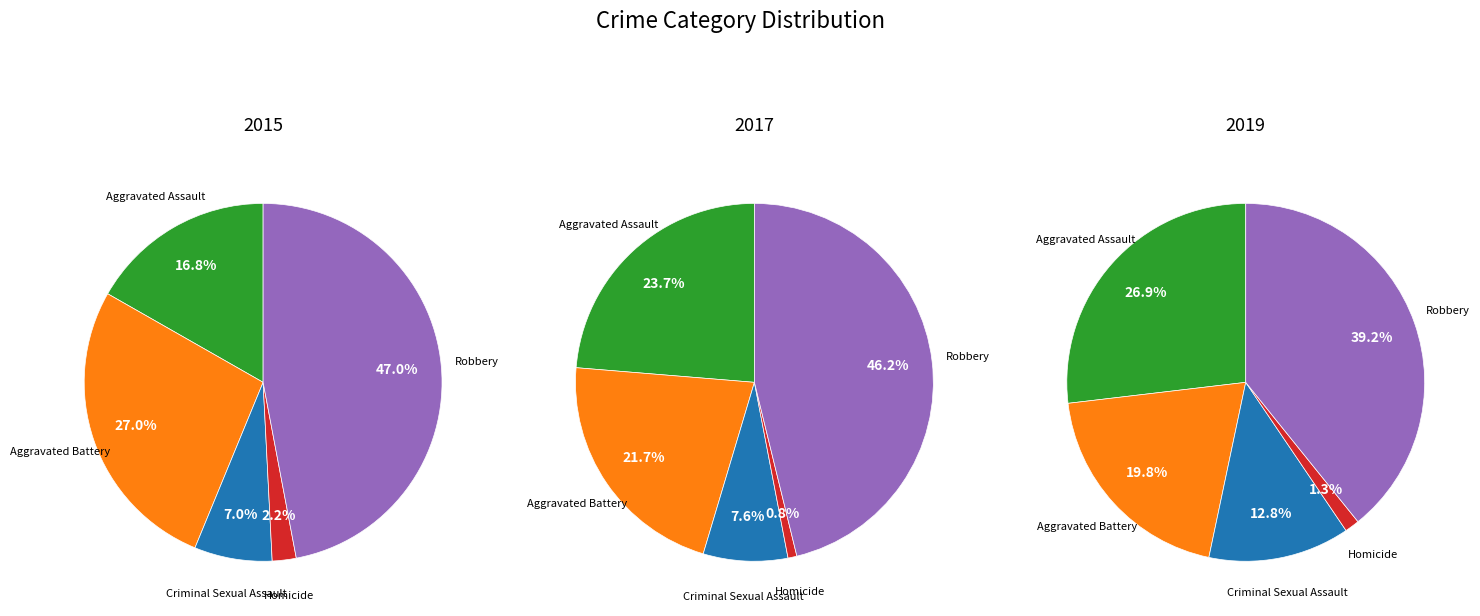

Is there any slice that represents more than half of the pie?

No